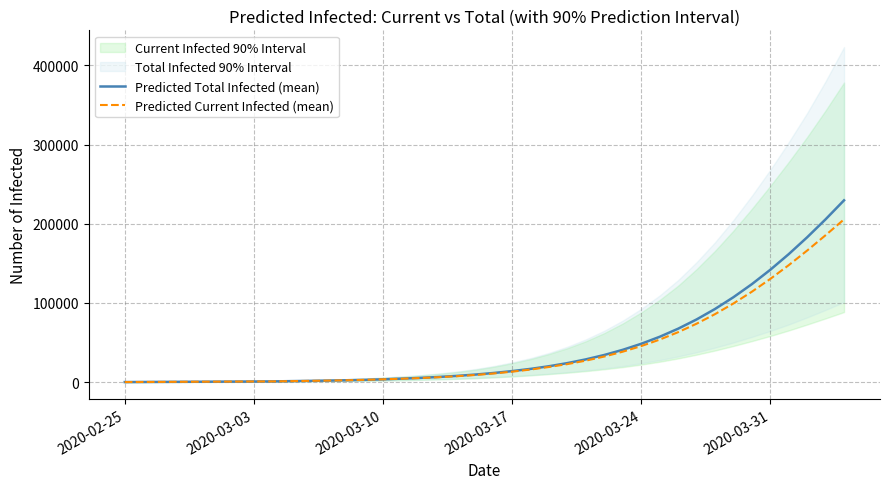

Which series changed the most between 2020-03-03 and 2020-03-17?

Predicted Total Infected (mean)